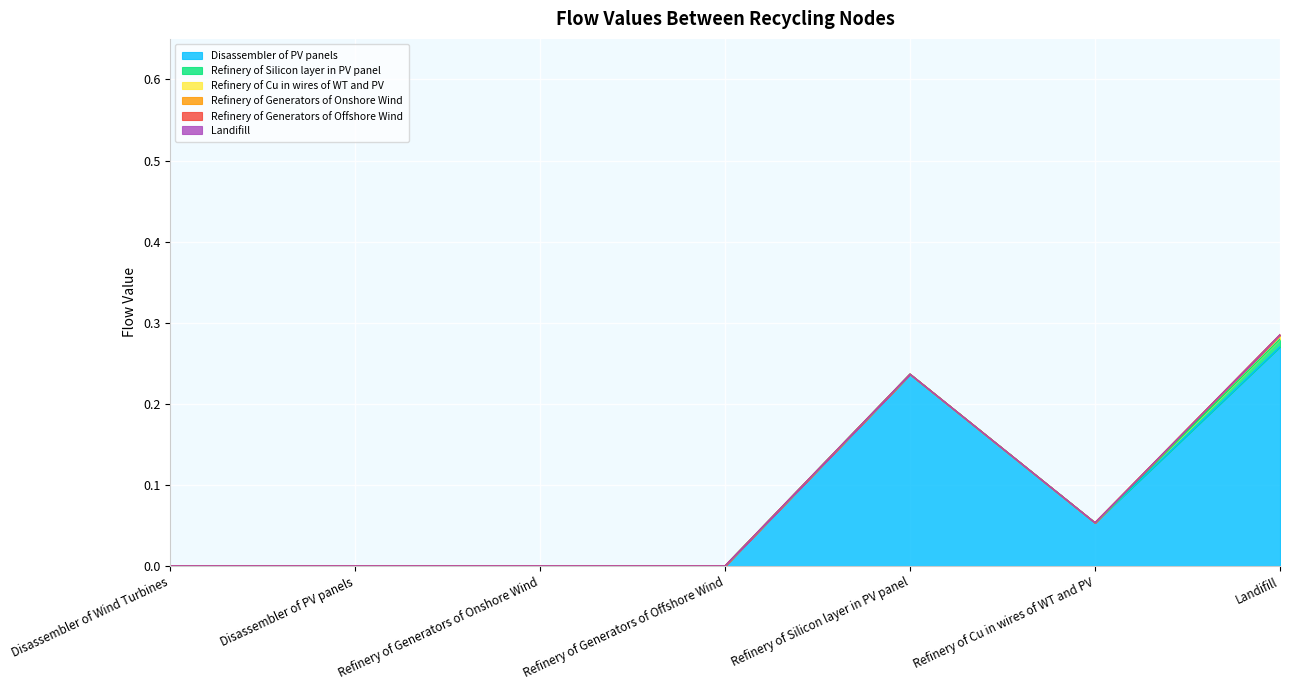

Does the chart display data point markers on the line(s)?

No